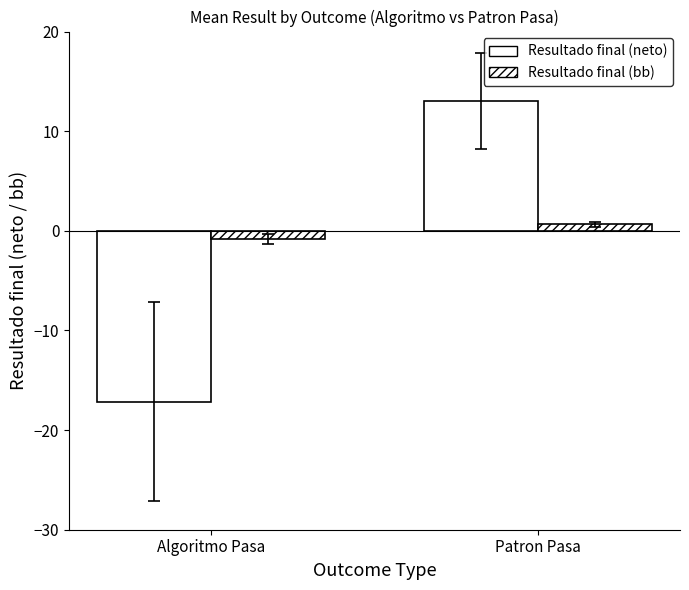

How many bars are there in total?

4